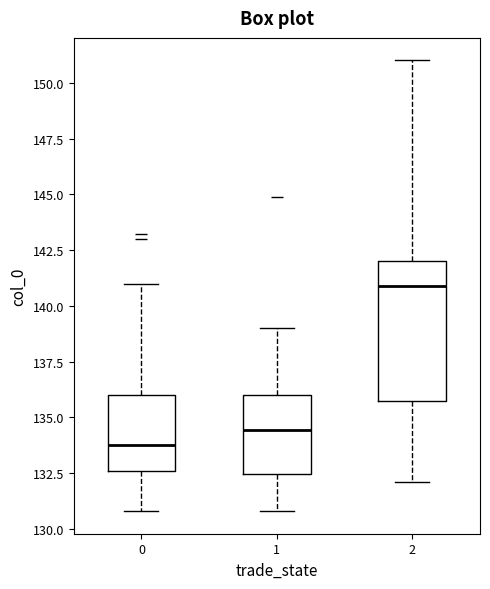

Comparing the boxes themselves (not the whiskers), which one is the tallest?

2